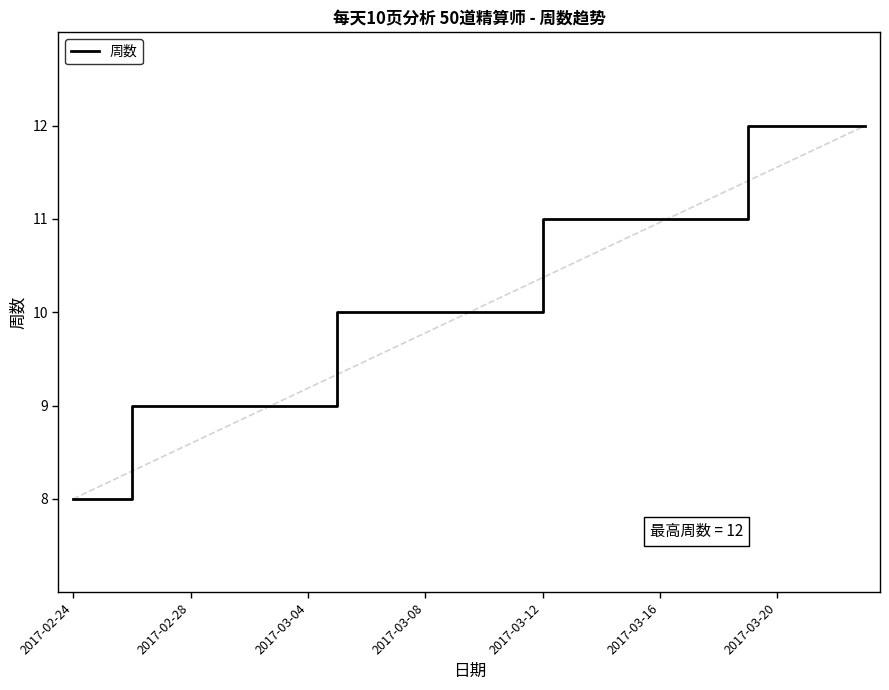

What is the greatest value displayed?

12